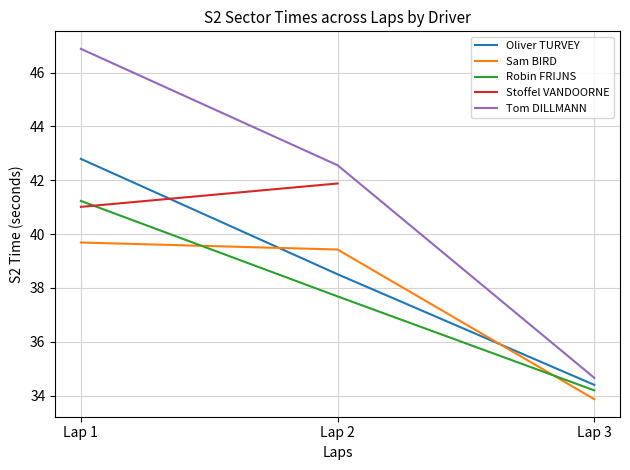

Rank the categories by Oliver TURVEY value from highest to lowest.

Lap 1, Lap 2, Lap 3